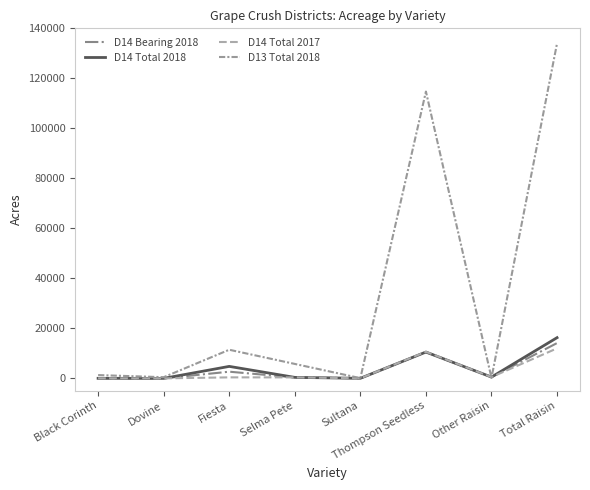

At which category does D14 Total 2017 reach its first local peak?

Fiesta